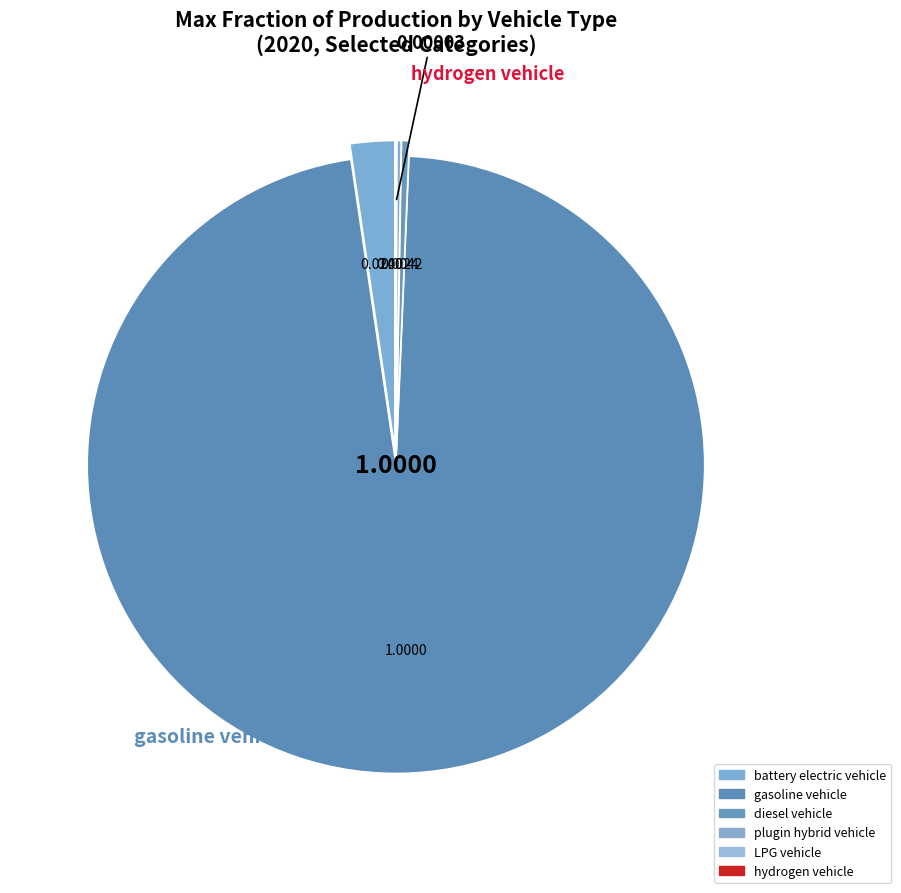

To the nearest percent, what is the difference between the largest and smallest slice percentages?

97%